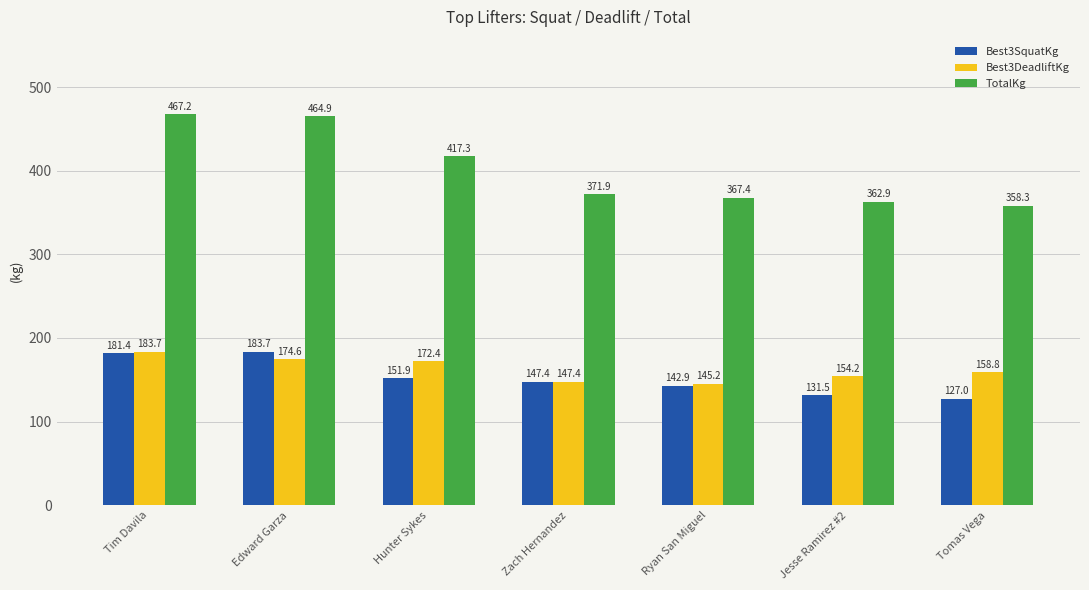

What is the difference between the second highest and second lowest values in the Best3DeadliftKg series?

27.2